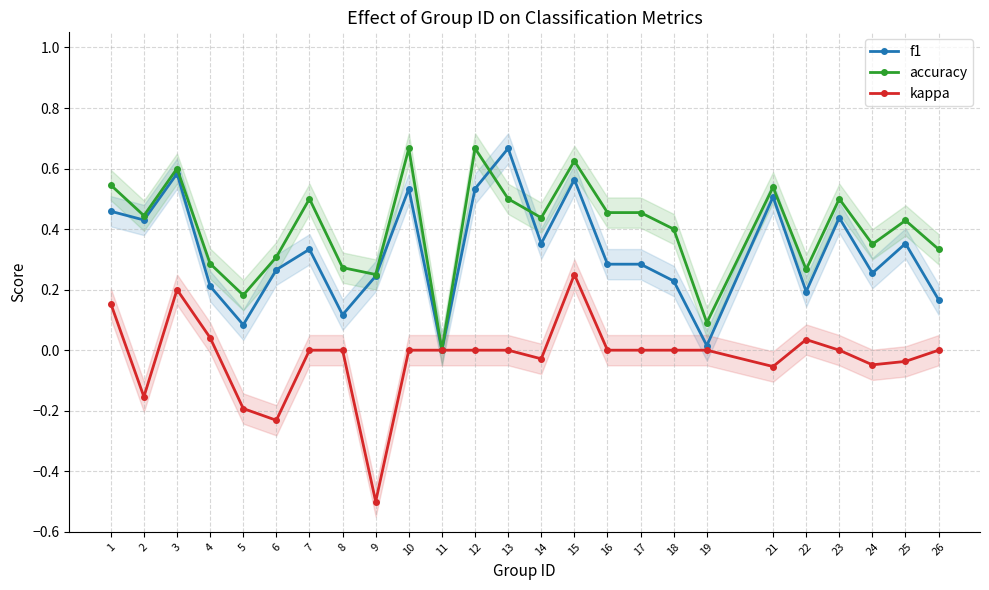

Does the chart display data point markers on the line(s)?

Yes